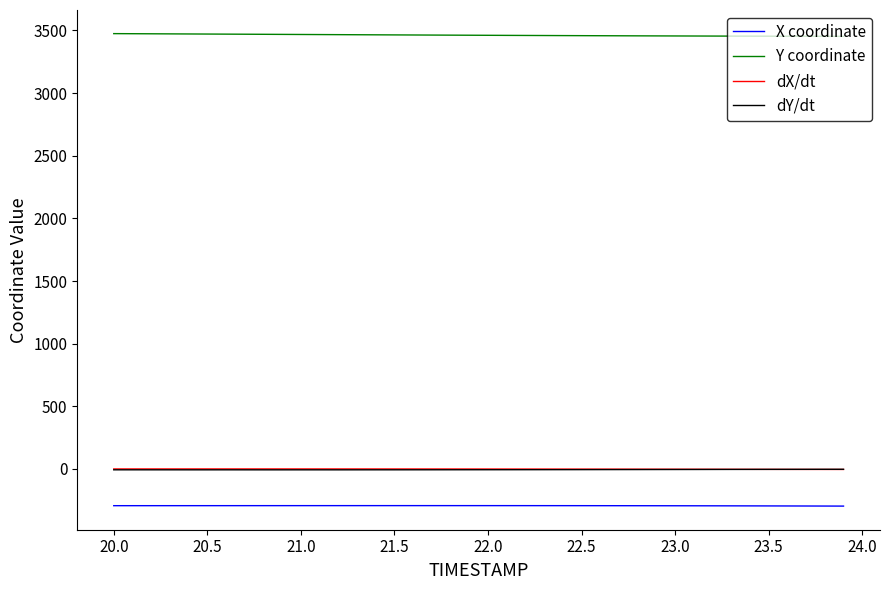

What is the minimum value for Y coordinate?

3452.5